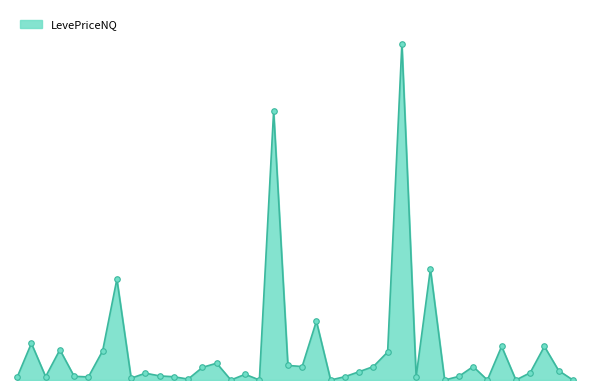

How many points are lower than both their immediate neighbors (excluding endpoints)?

12